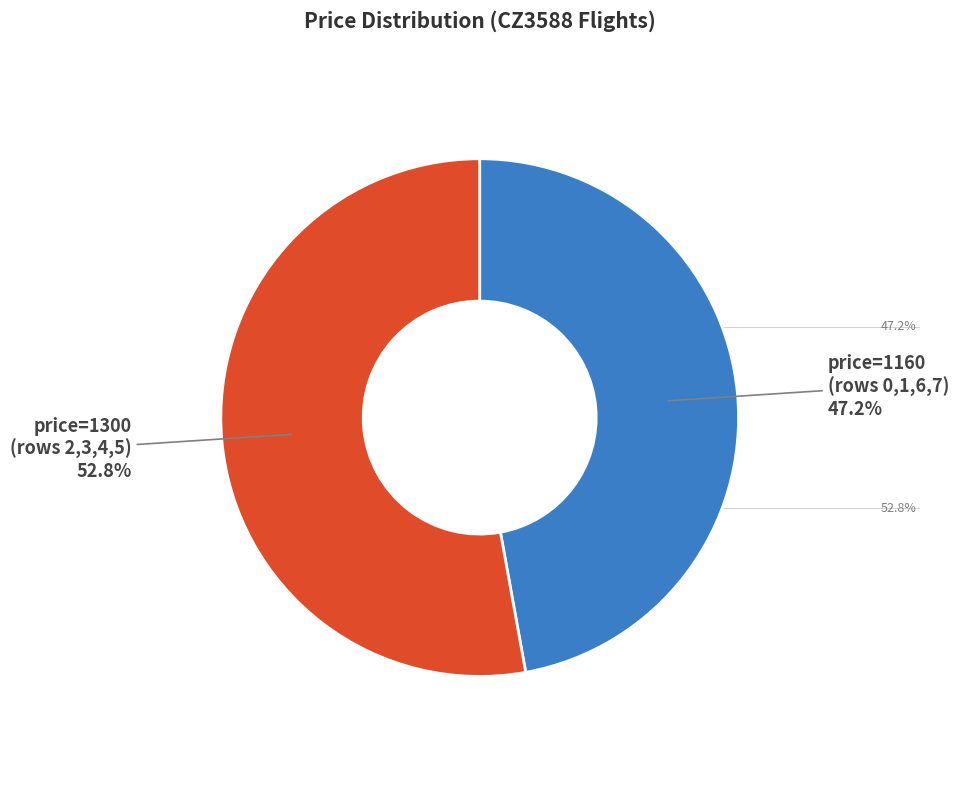

Is there a majority slice in this chart?

Yes